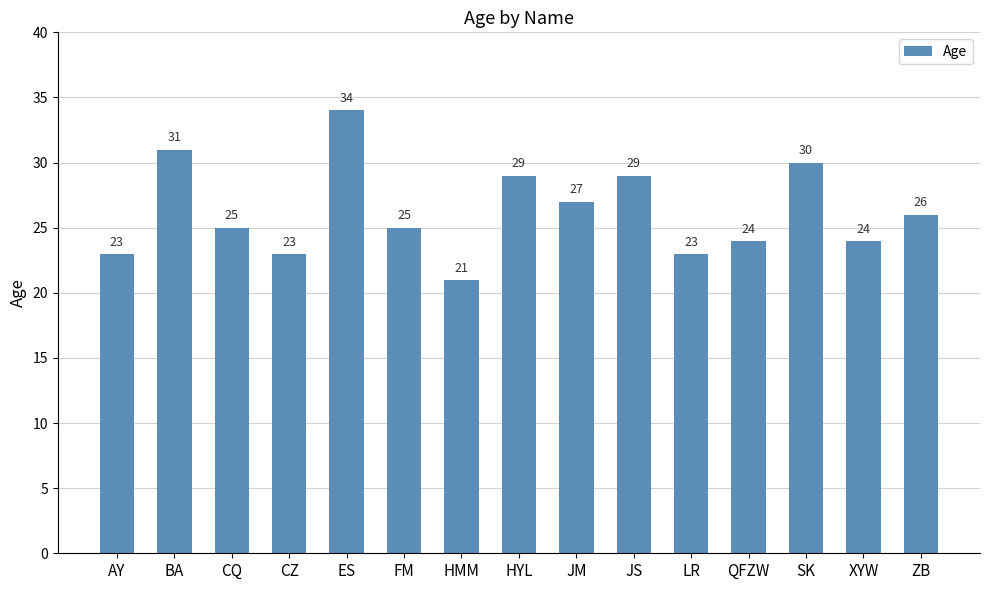

What is the ratio of the value at CQ to the value at HMM?

1.2